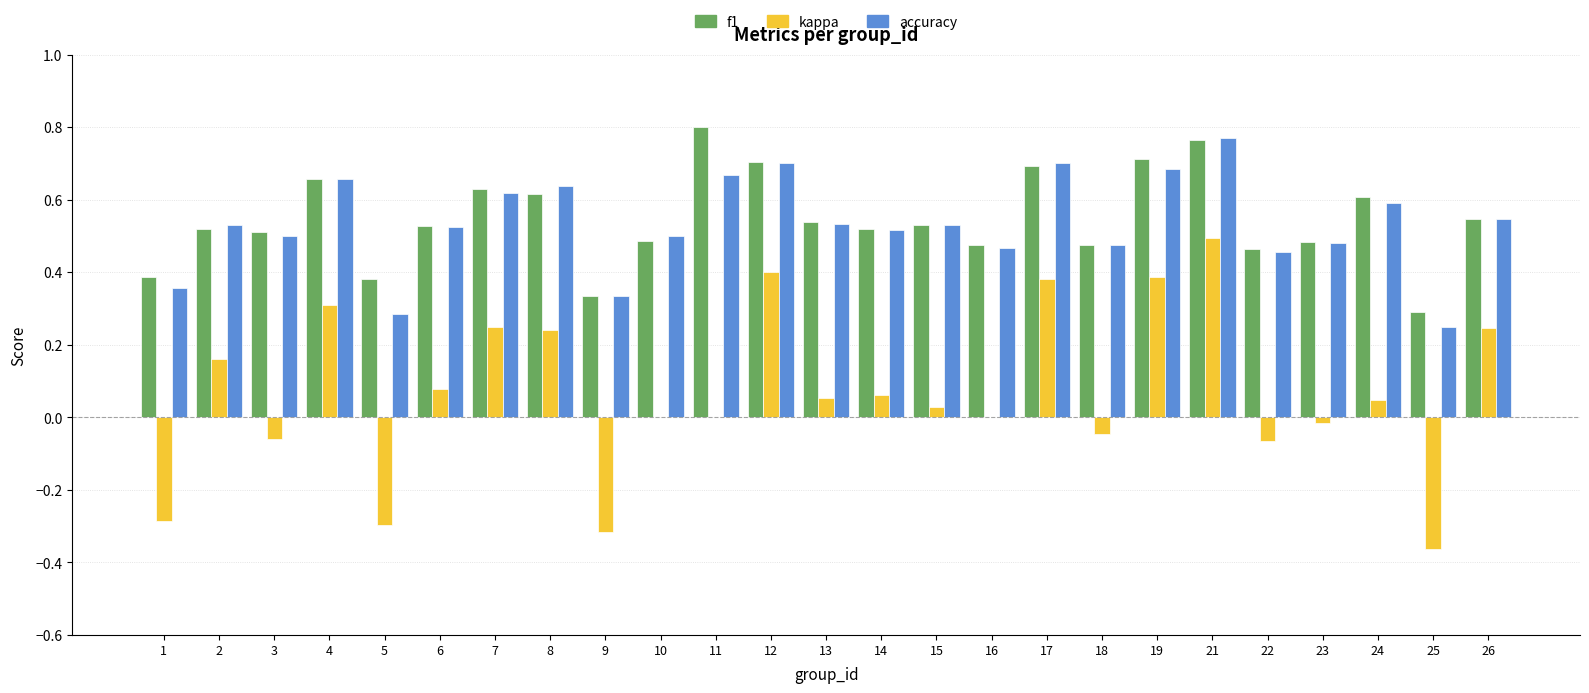

The f1 series shows 0.4 at 24. True or false?

False